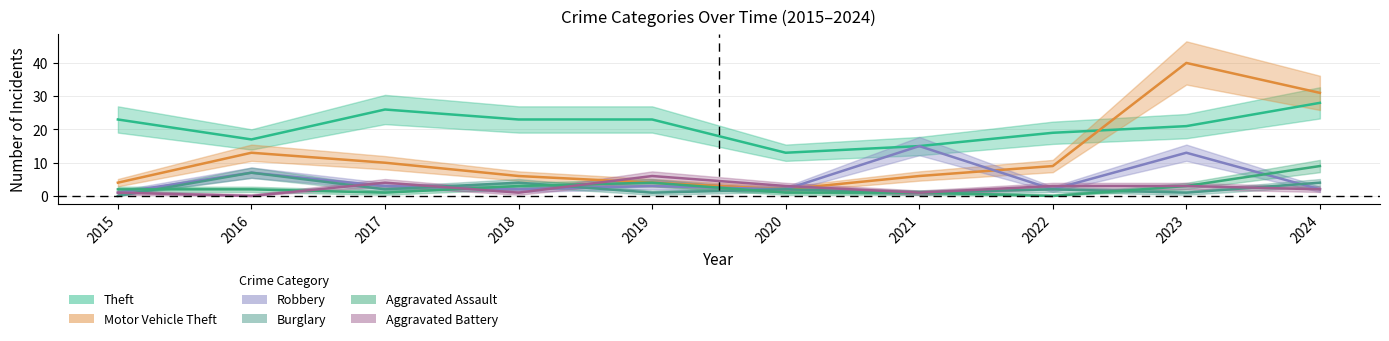

How many Burglary values are between 1 and 4?

8